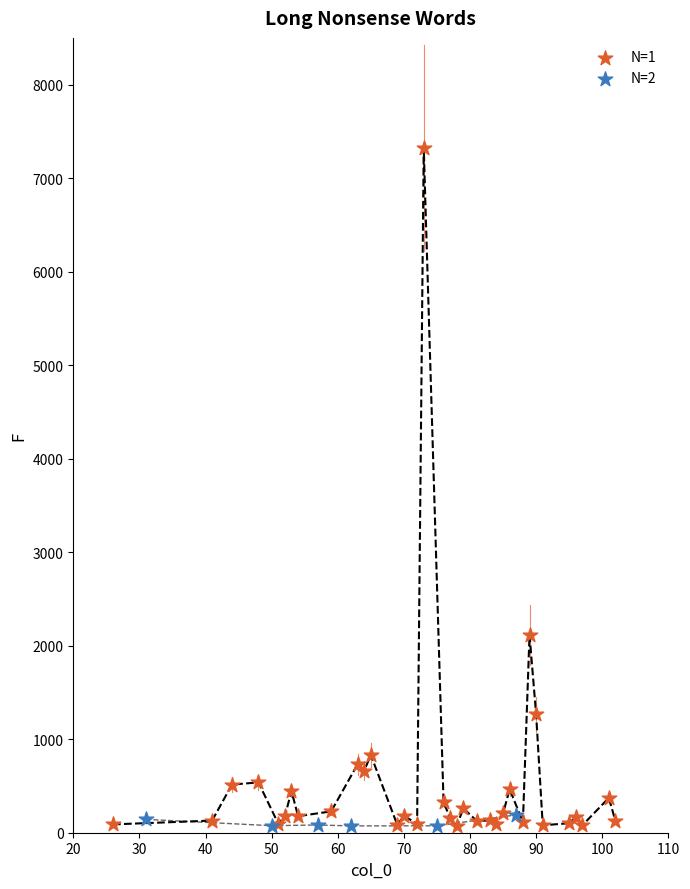

Which series has the widest spread of Y values?

N=1